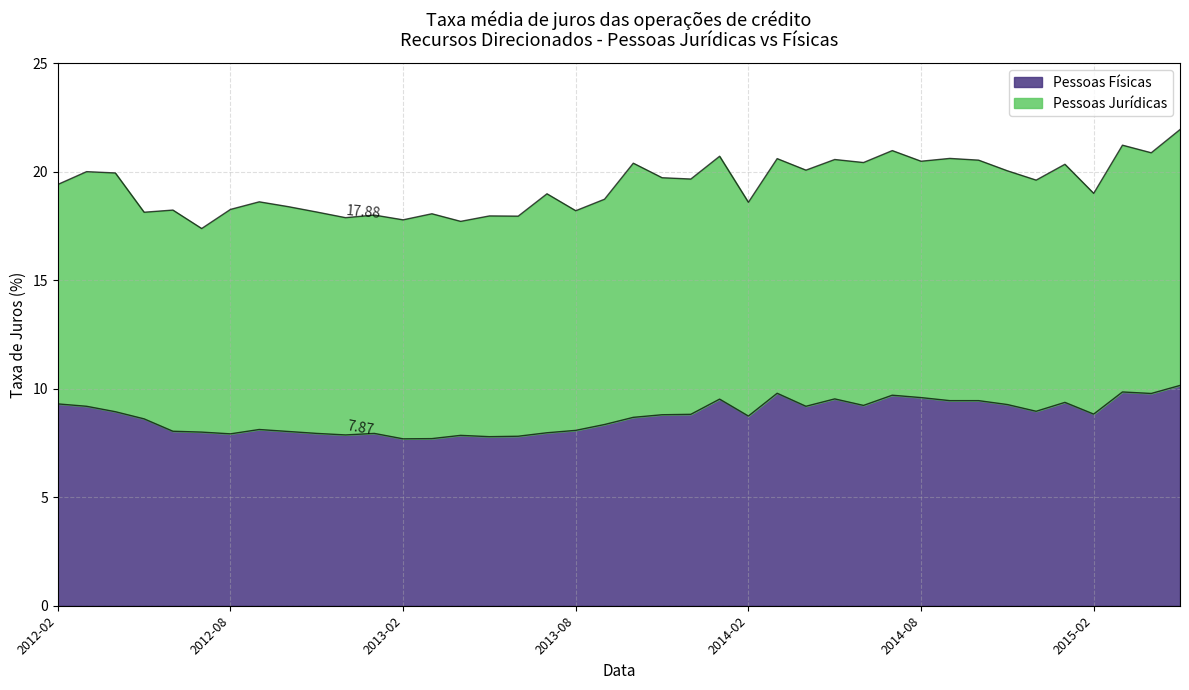

List the labels in order of value, smallest first.

2013-02, 2013-03, 2013-05, 2013-06, 2013-04, 2012-12, 2012-08, 2012-11, 2013-01, 2013-07, 2012-07, 2012-10, 2012-06, 2013-08, 2012-09, 2013-09, 2012-05, 2013-10, 2014-02, 2013-11, 2013-12, 2015-02, 2012-04, 2014-12, 2012-03, 2014-04, 2014-06, 2014-11, 2012-02, 2015-01, 2014-09, 2014-10, 2014-01, 2014-05, 2014-08, 2014-07, 2015-04, 2014-03, 2015-03, 2015-05